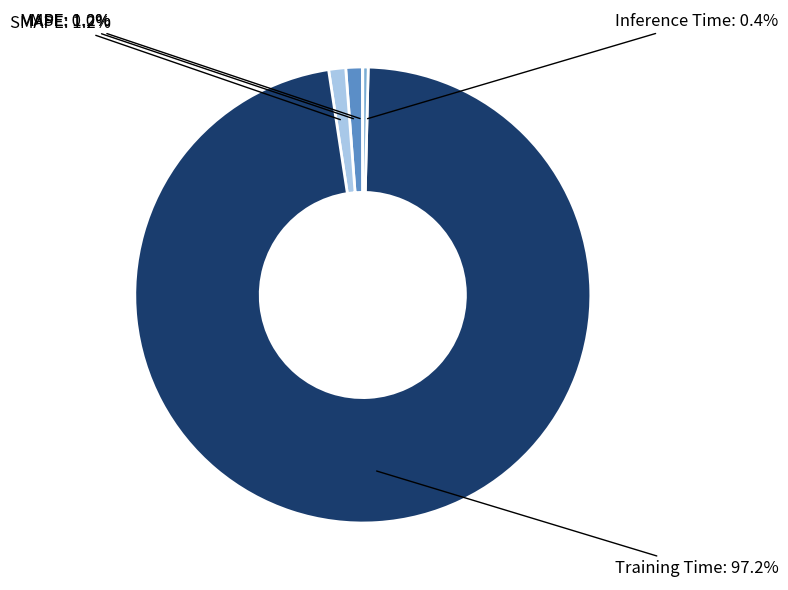

Is there a majority slice in this chart?

Yes